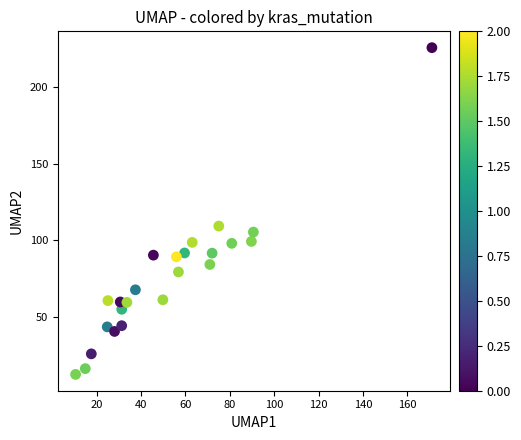

What Y value in the scatter plot is closest to 119?

109.3